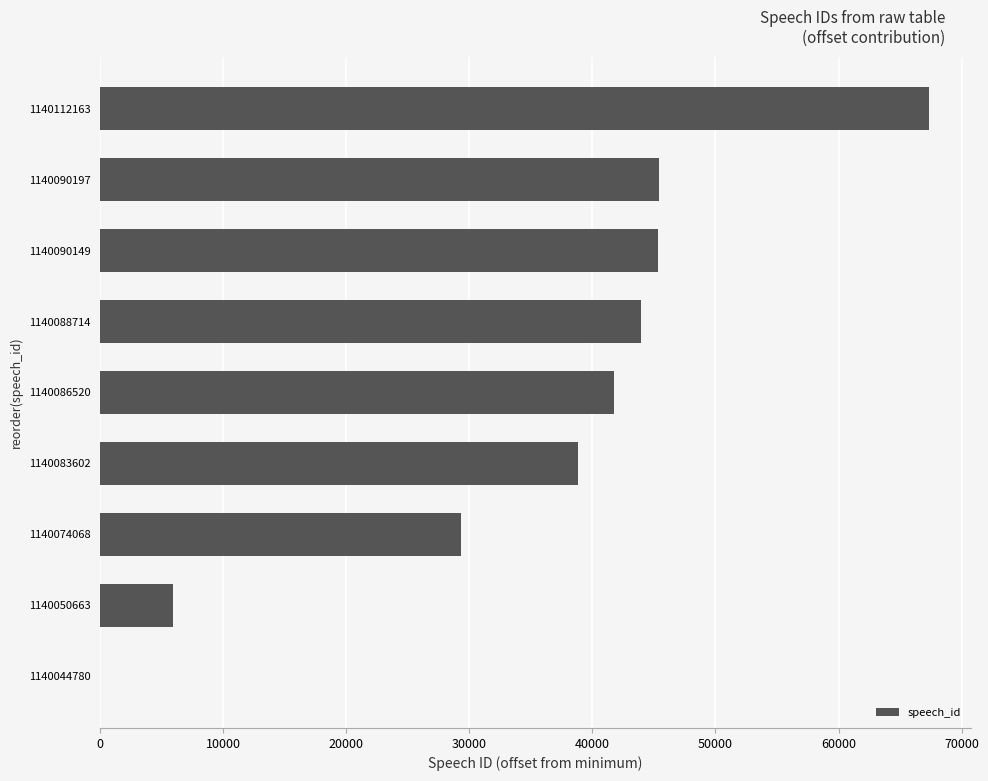

What is the ratio of the value at 1140083602 to the value at 1140112163?

0.6